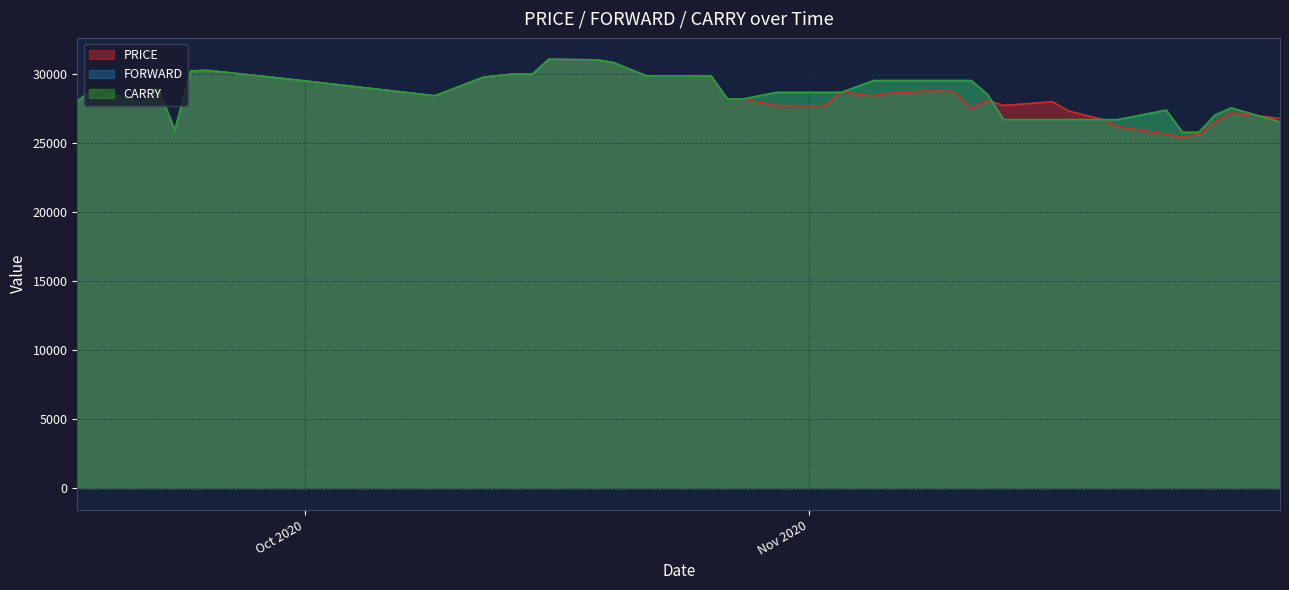

Reading left to right, extract all data points from this chart.

PRICE: 28000	28897	27900	28900	25903	30200	30240	29609	28400	29748	29993	29955	31040	31000	30799	29847	29832	28177	28170	27687	27668	28667	28393	28610	28770	28693	27450	28072	27703	27969	27300	27000	26716	26175	25620	25402	25614	26492	27169	26770
FORWARD: 28000	28897	27900	28900	25903	30200	30240	29609	28400	29748	29993	29955	31040	31000	30799	29847	29832	28177	28170	28640	28640	28640	29499	29499	29499	29499	29499	28500	26672	26672	26672	26672	26672	26672	27357	25749	25750	27000	27518	26503
CARRY: 28000	28897	27900	28900	25903	30200	30240	29609	28400	29748	29993	29955	31040	31000	30799	29847	29832	28177	28170	28640	28640	28640	29499	29499	29499	29499	29499	28500	26672	26672	26672	26672	26672	26672	27357	25749	25750	27000	27518	26503